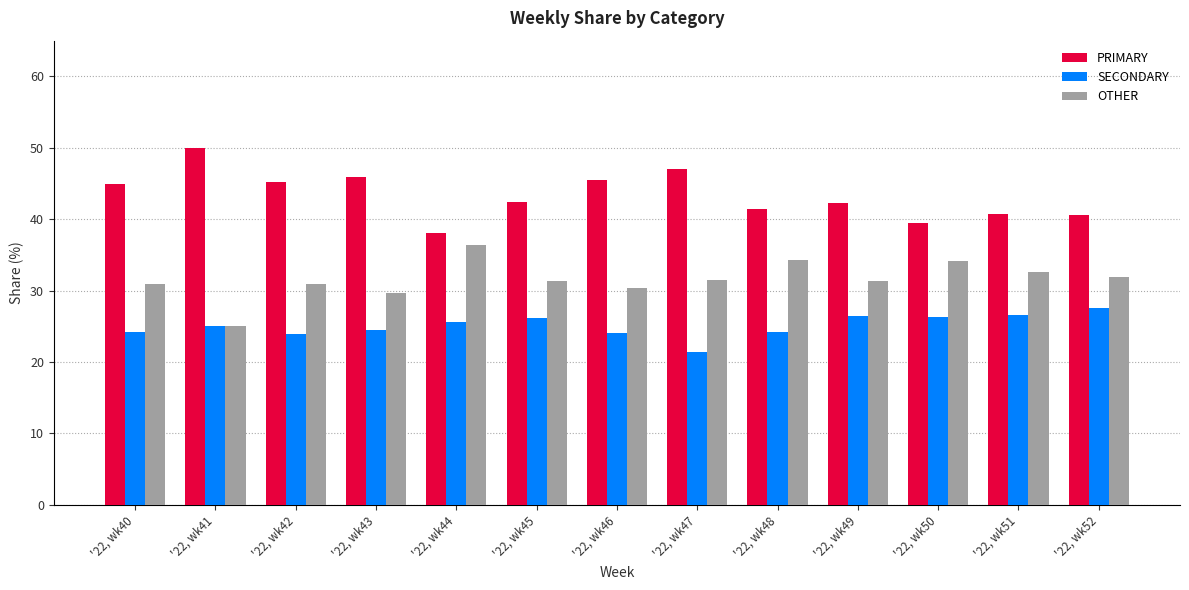

Rank the categories by OTHER value from lowest to highest.

'22, wk41, '22, wk43, '22, wk46, '22, wk40, '22, wk42, '22, wk49, '22, wk45, '22, wk47, '22, wk52, '22, wk51, '22, wk50, '22, wk48, '22, wk44